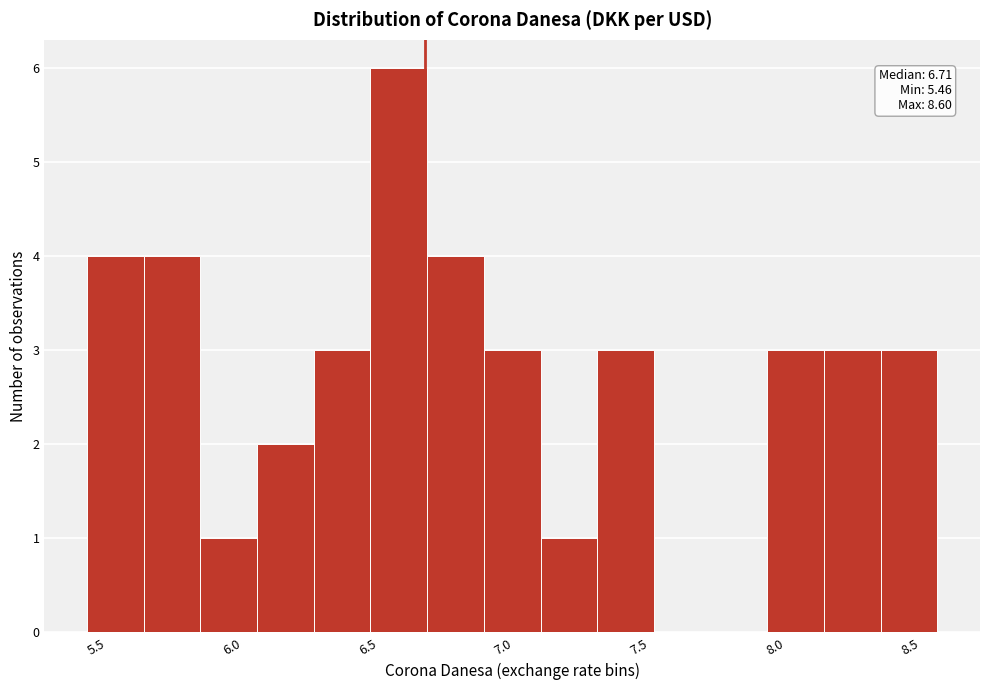

Over which range of the x-axis is the bar tallest?

6.50 to 6.70